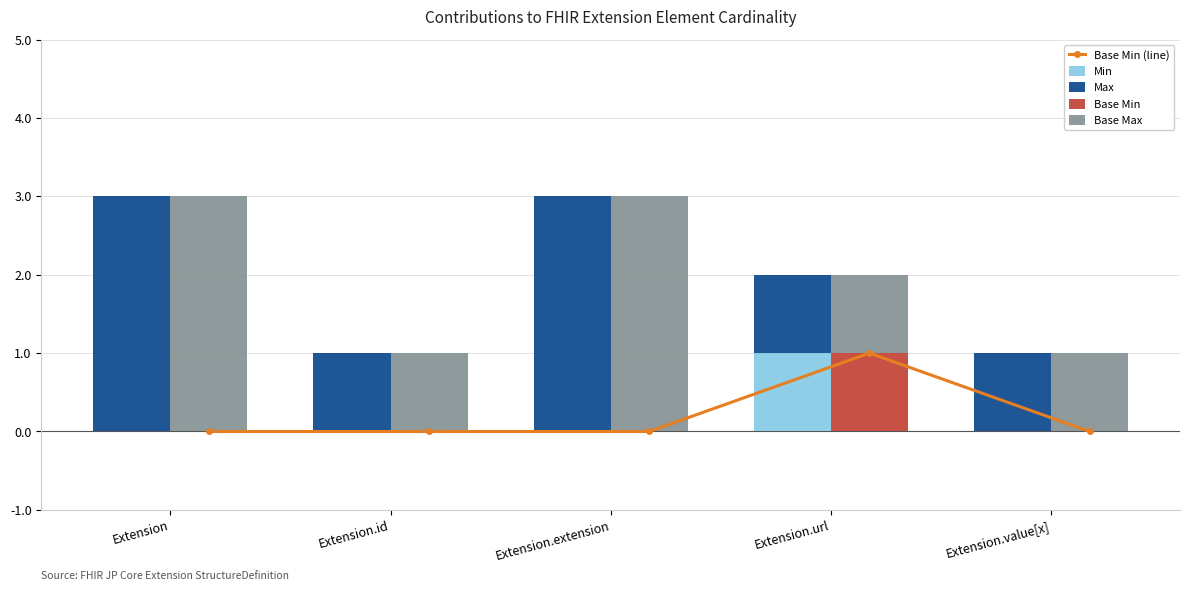

What position from the left is Extension.id?

2